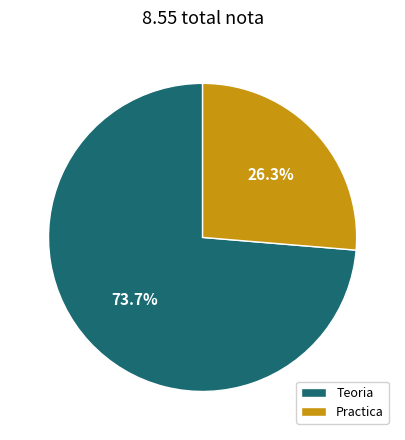

To the nearest percent, what is the difference between the largest and smallest slice percentages?

47%